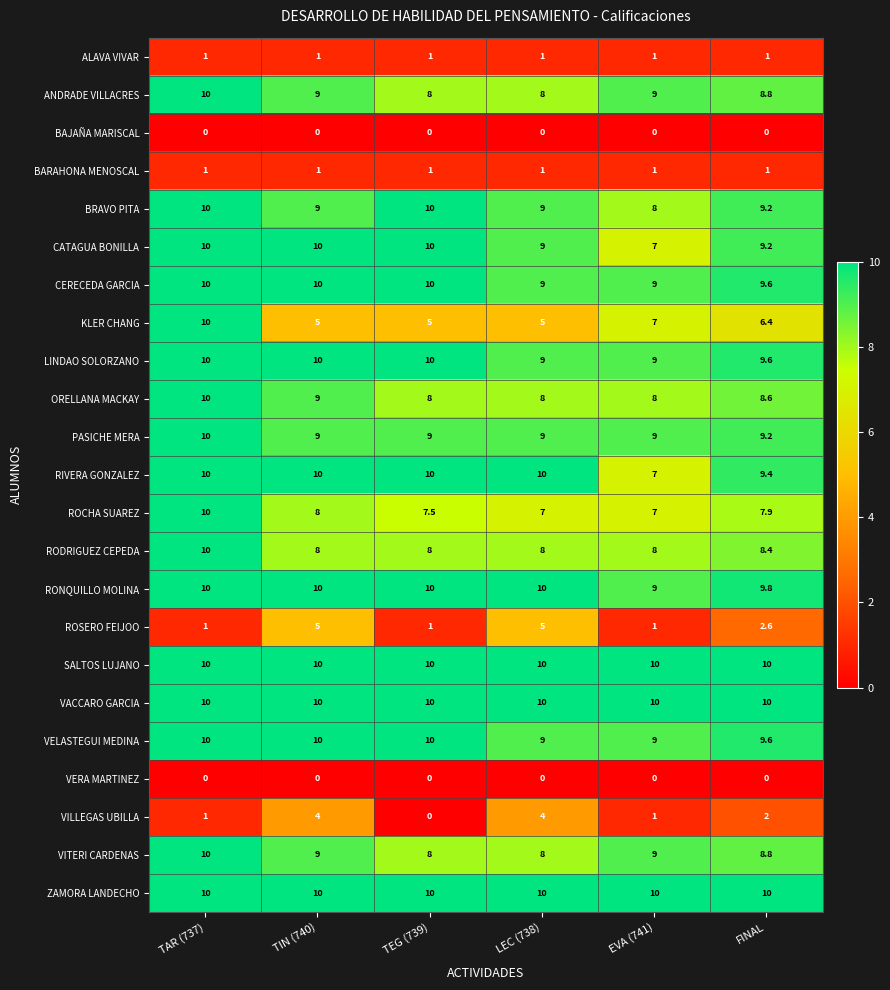

Is it true that PASICHE MERA equals 9.0 at LEC (738)?

True